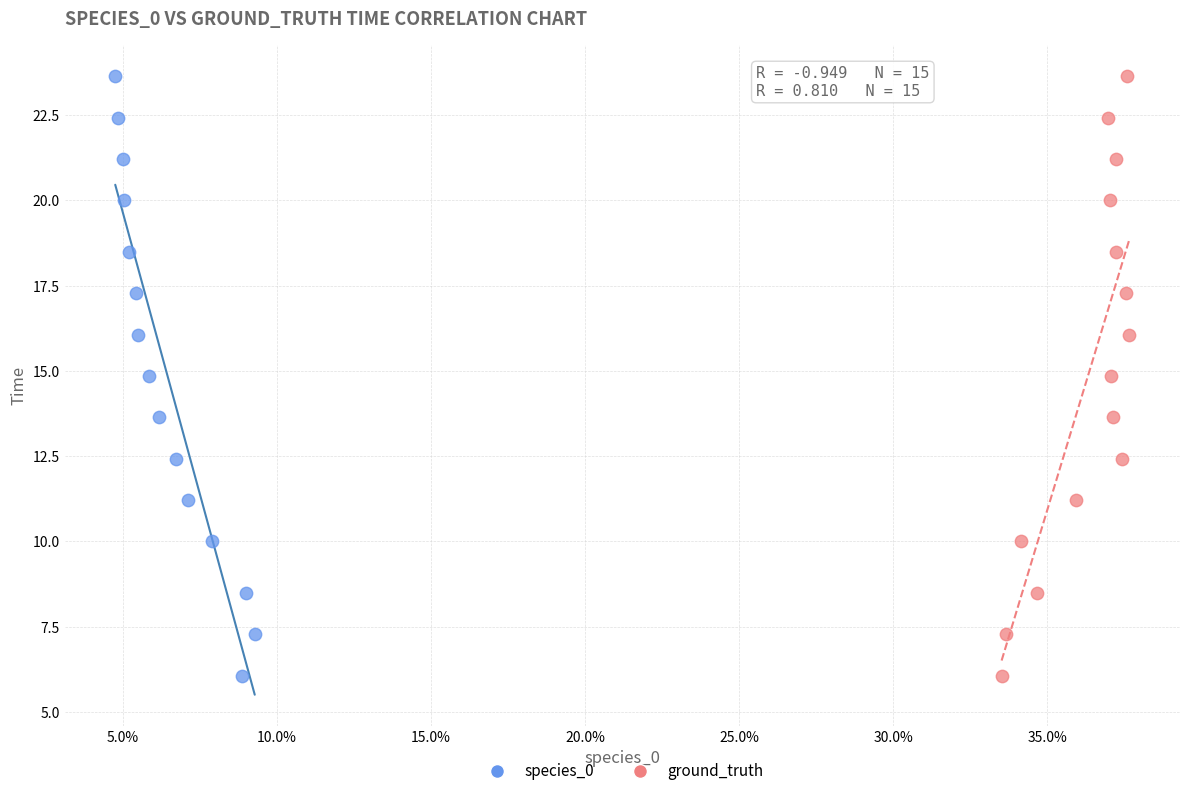

What are all the series names shown in the legend?

species_0, ground_truth